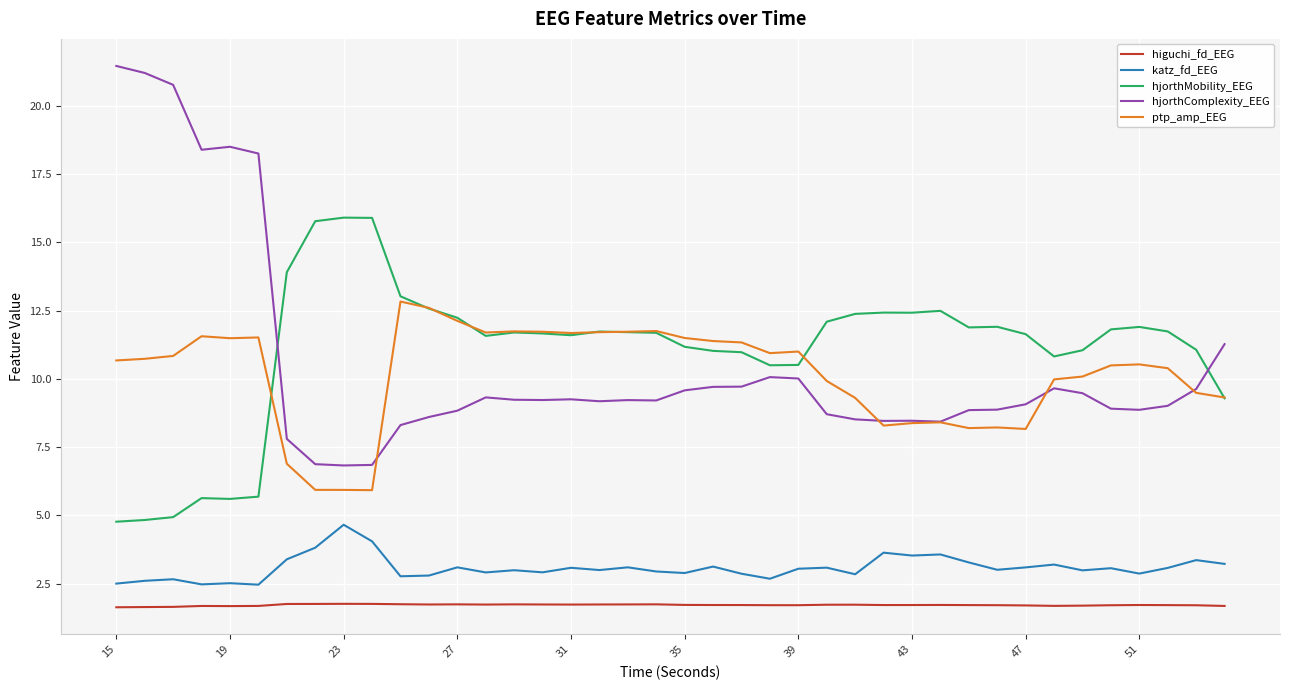

Which series has the widest spread of values?

hjorthComplexity_EEG